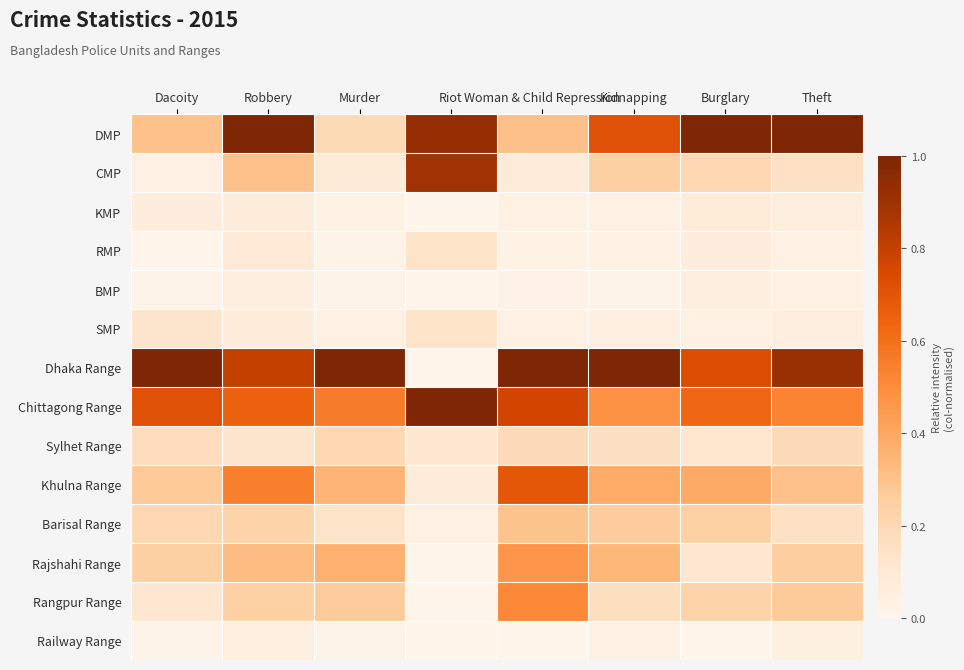

At Woman & Child Repression, list the series in order from largest to smallest.

Dhaka Range, Chittagong Range, Khulna Range, Rangpur Range, Rajshahi Range, DMP, Barisal Range, Sylhet Range, CMP, KMP, SMP, RMP, BMP, Railway Range